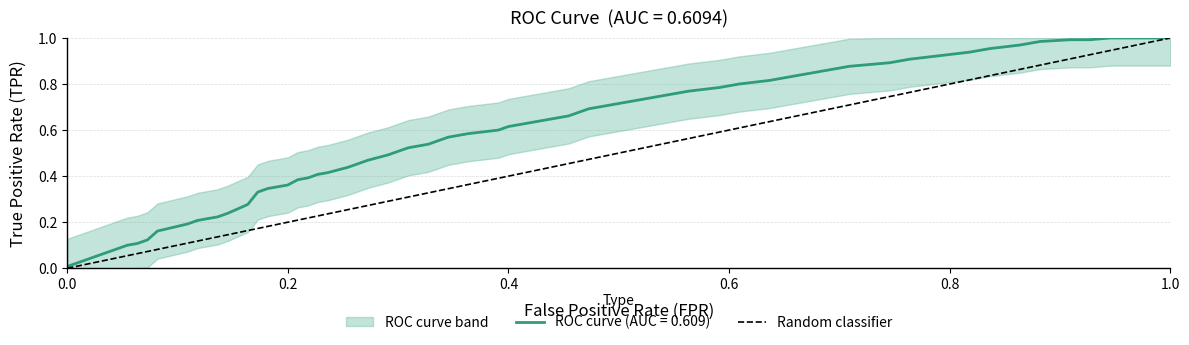

What is the maximum value shown in the chart?

1